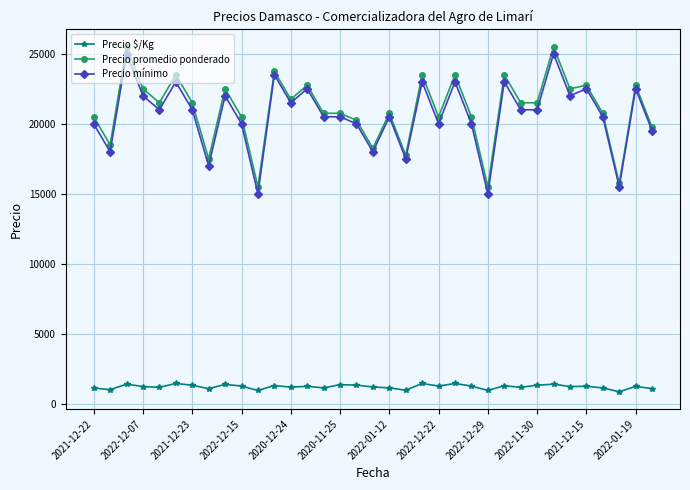

True or false: Precio mínimo has more than 2 points higher than both neighbors.

True